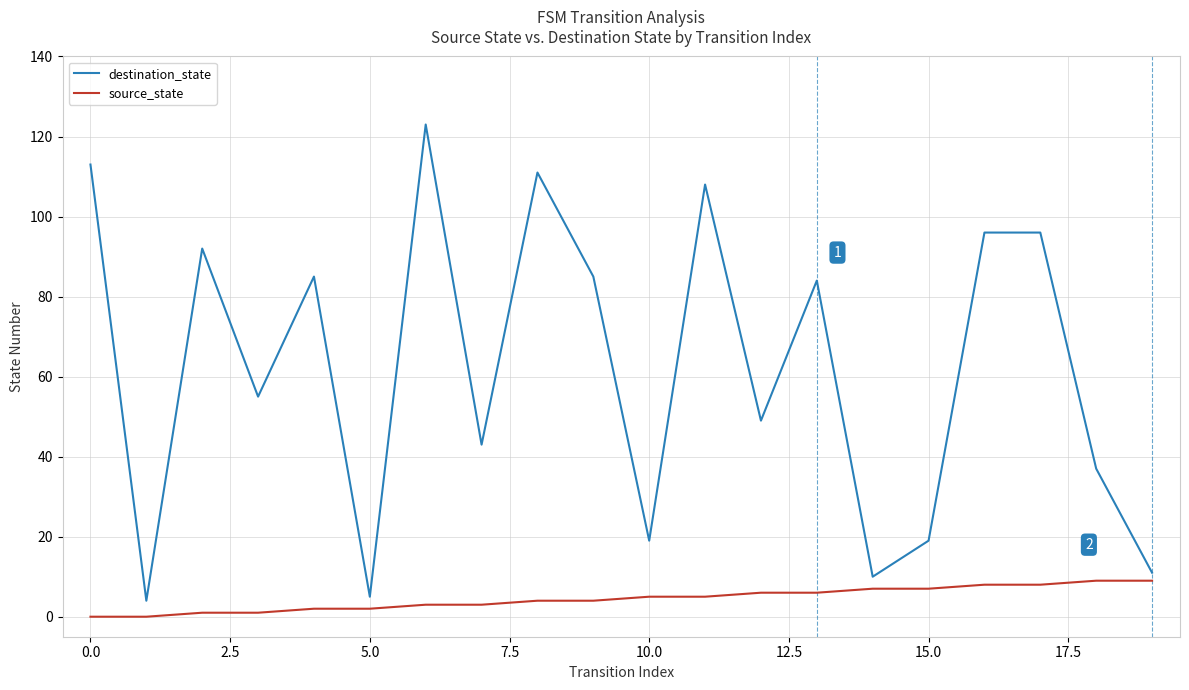

Which series has the largest range (max minus min)?

destination_state